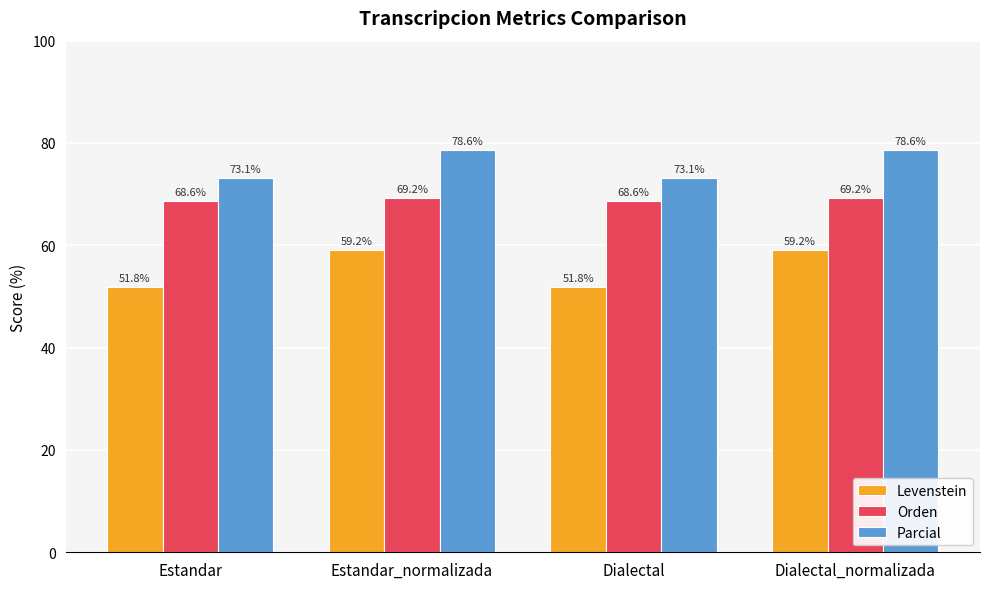

What is the difference between the Orden values at Dialectal and Estandar_normalizada?

0.6